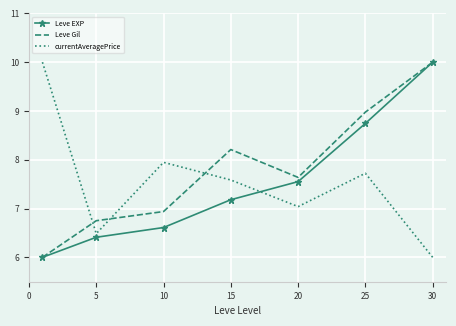

Which series has the largest total across all categories?

Leve Gil